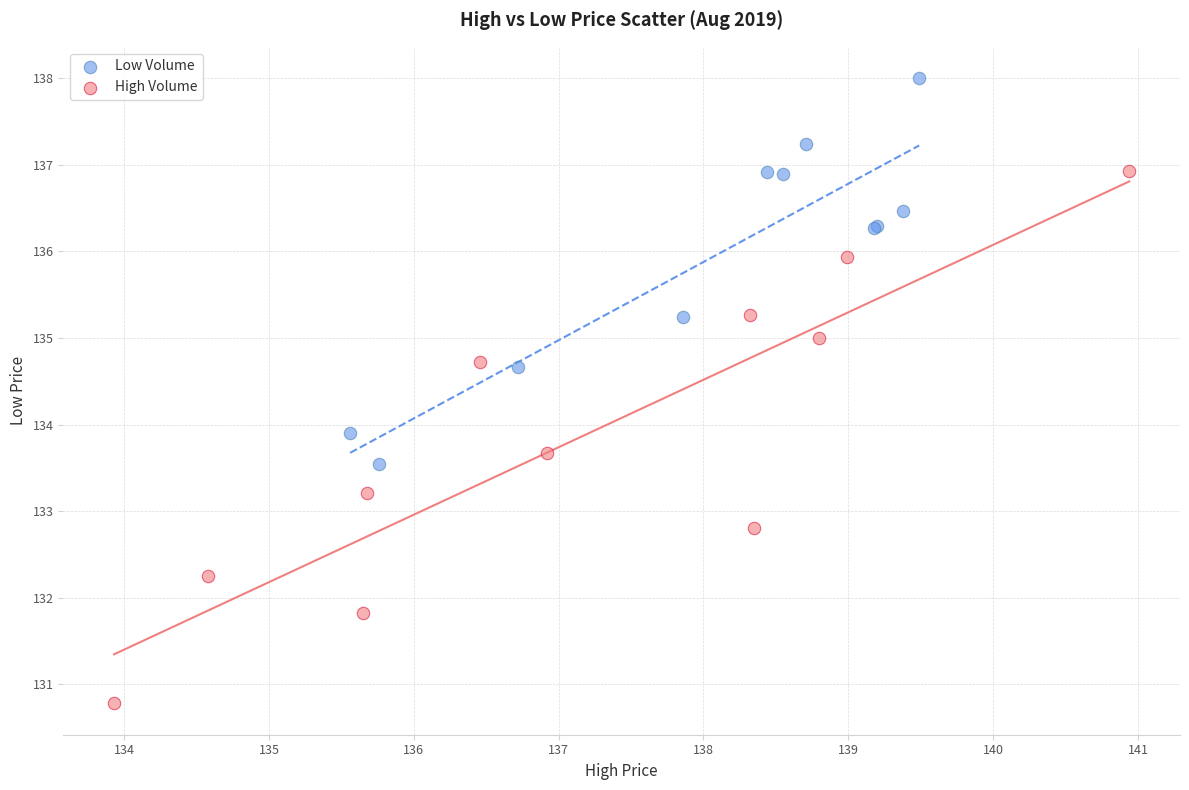

Which series contains the highest Y value?

Low Volume